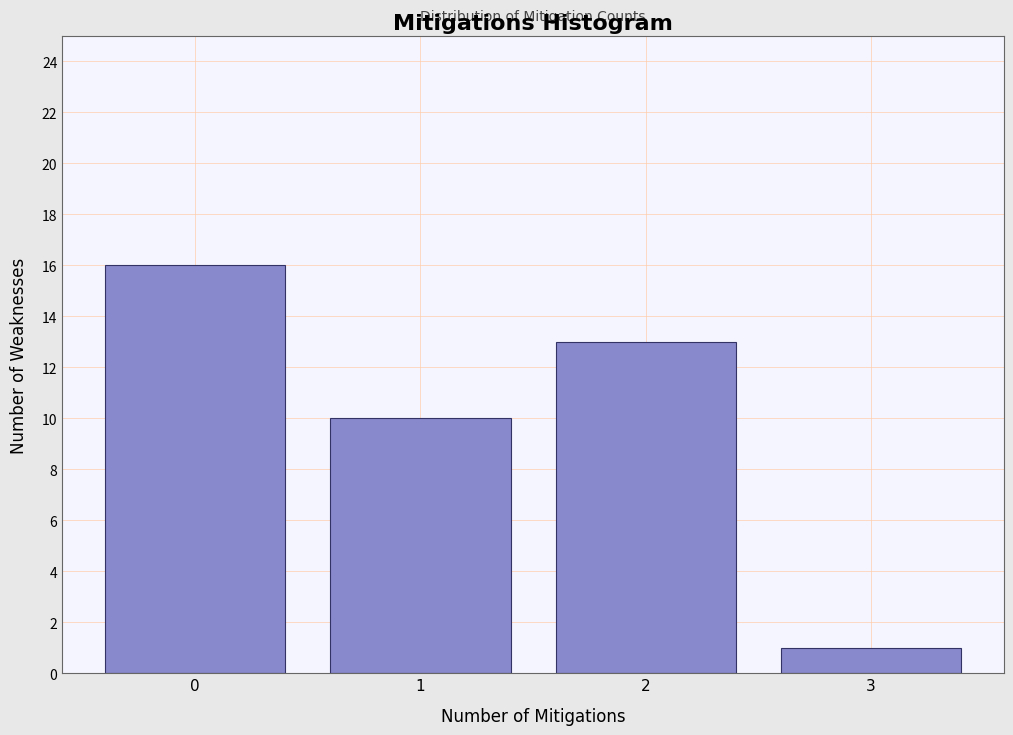

Reading left to right, list every bar in this chart as the range it spans on the x-axis followed by its height. The values are not printed on the chart, so give them approximately, as read against the axis.

-0.5 to 0.5: 16
0.5 to 1.5: 10
1.5 to 2.5: 13
2.5 to 3.5: 1